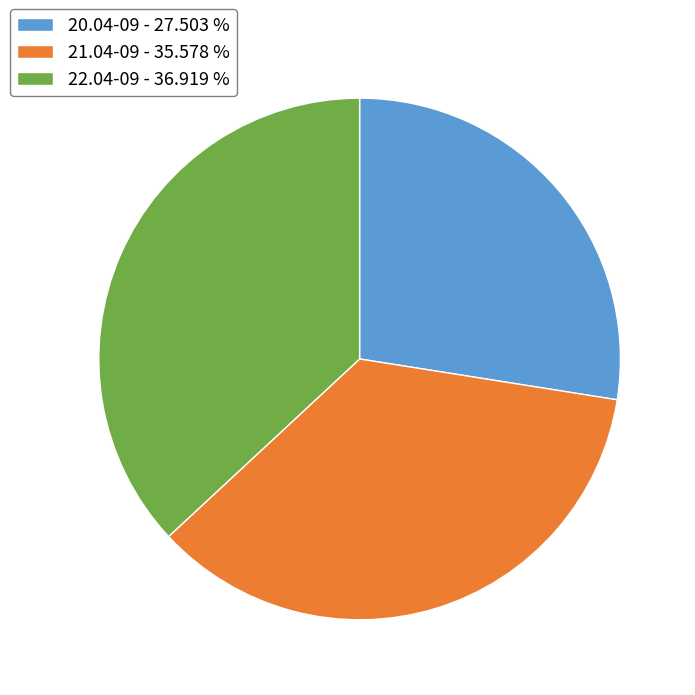

Does any single category account for the majority?

No